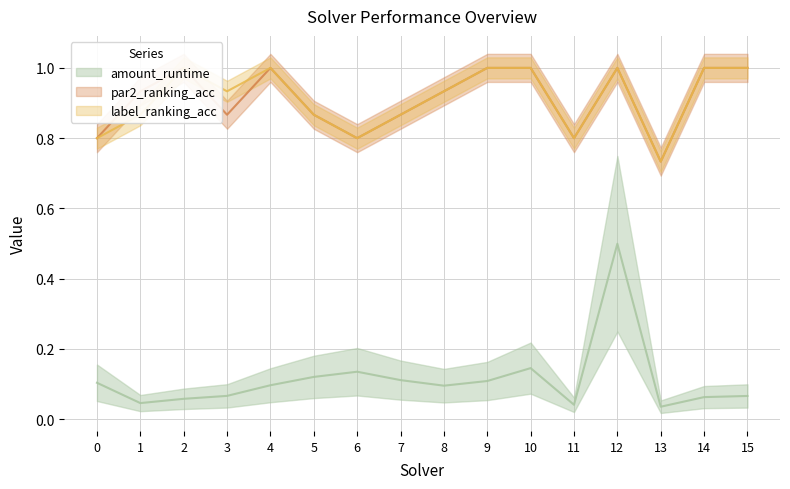

Which series has the largest total across all categories?

par2_ranking_acc